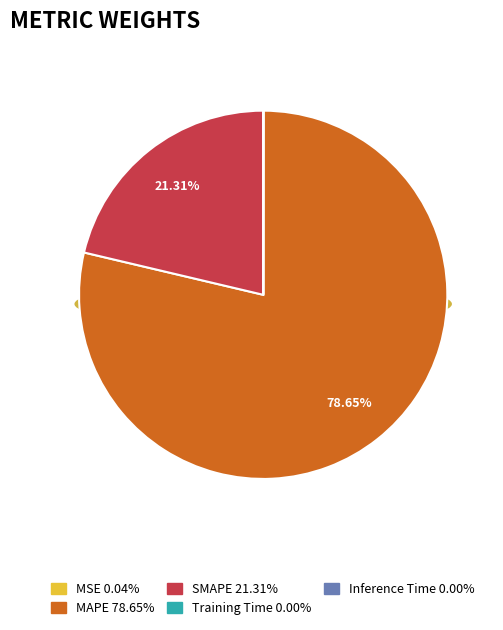

The Training Time slice represents 1% of the pie. True or false?

False